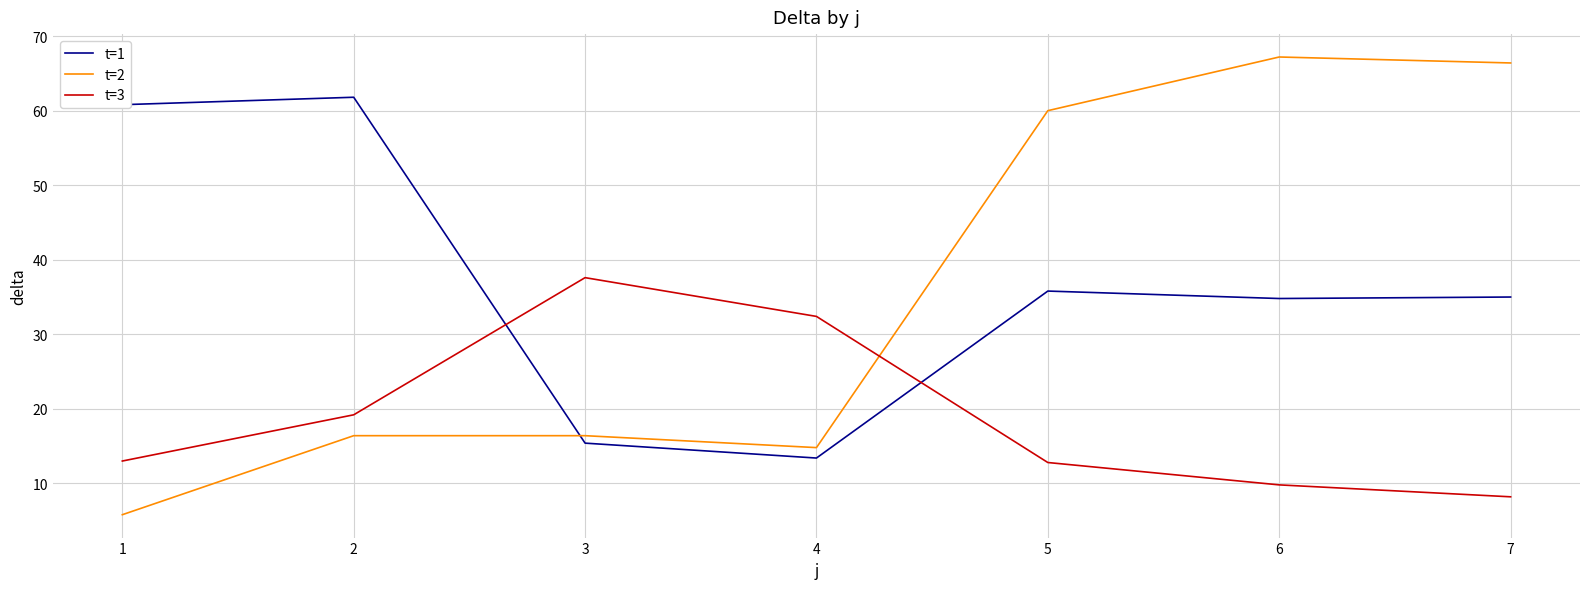

Rank the series at 6 from highest to lowest value.

t=2, t=1, t=3